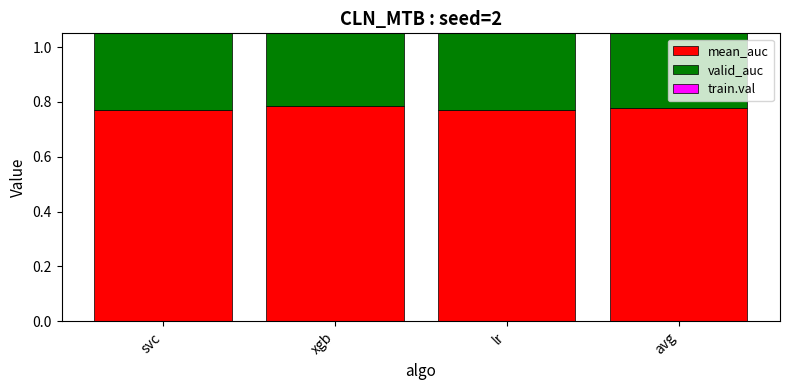

What is the total value across all series at avg?

2.5